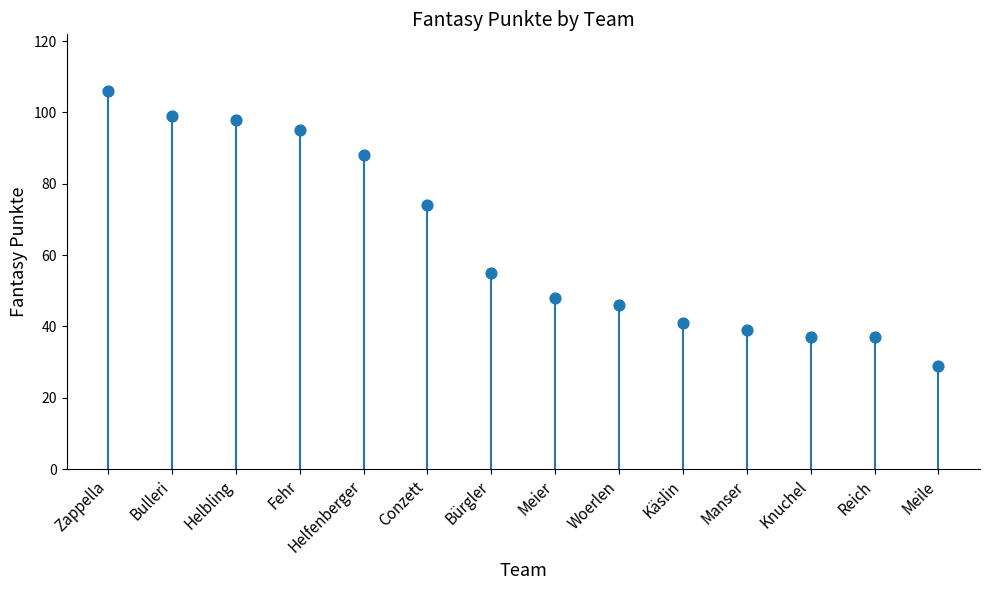

Which has a higher value, Knuchel or Fehr?

Fehr